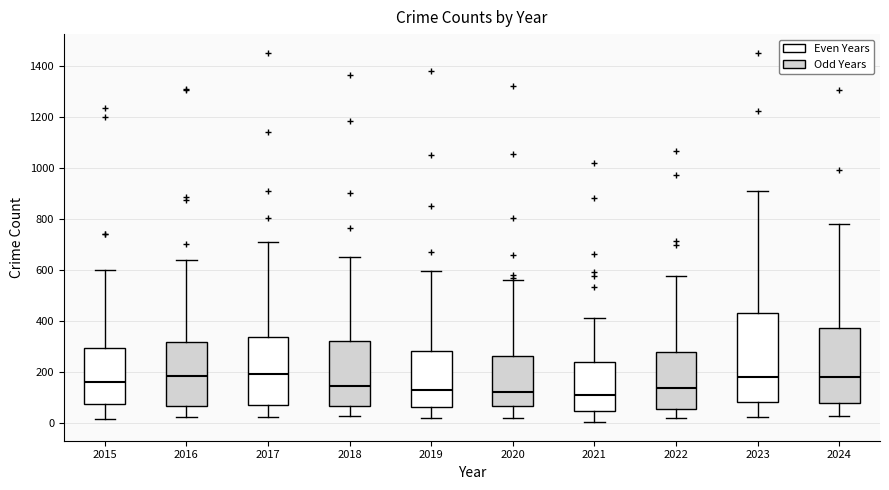

Reading left to right, transcribe this box plot: for each box, give where its median line is, the range the box spans, and where its two whiskers end, as read against the y-axis. The values are not printed on the chart, so give them approximately, as read against the axis.

2015: median 160, box 80 to 300, whiskers 20 to 600
2016: median 180, box 60 to 320, whiskers 20 to 640
2017: median 180, box 60 to 340, whiskers 20 to 720
2018: median 140, box 60 to 320, whiskers 20 to 660
2019: median 120, box 60 to 280, whiskers 20 to 600
2020: median 120, box 60 to 260, whiskers 20 to 560
2021: median 100, box 40 to 240, whiskers 0 to 420
2022: median 140, box 60 to 280, whiskers 20 to 580
2023: median 180, box 80 to 440, whiskers 20 to 920
2024: median 180, box 80 to 380, whiskers 20 to 780